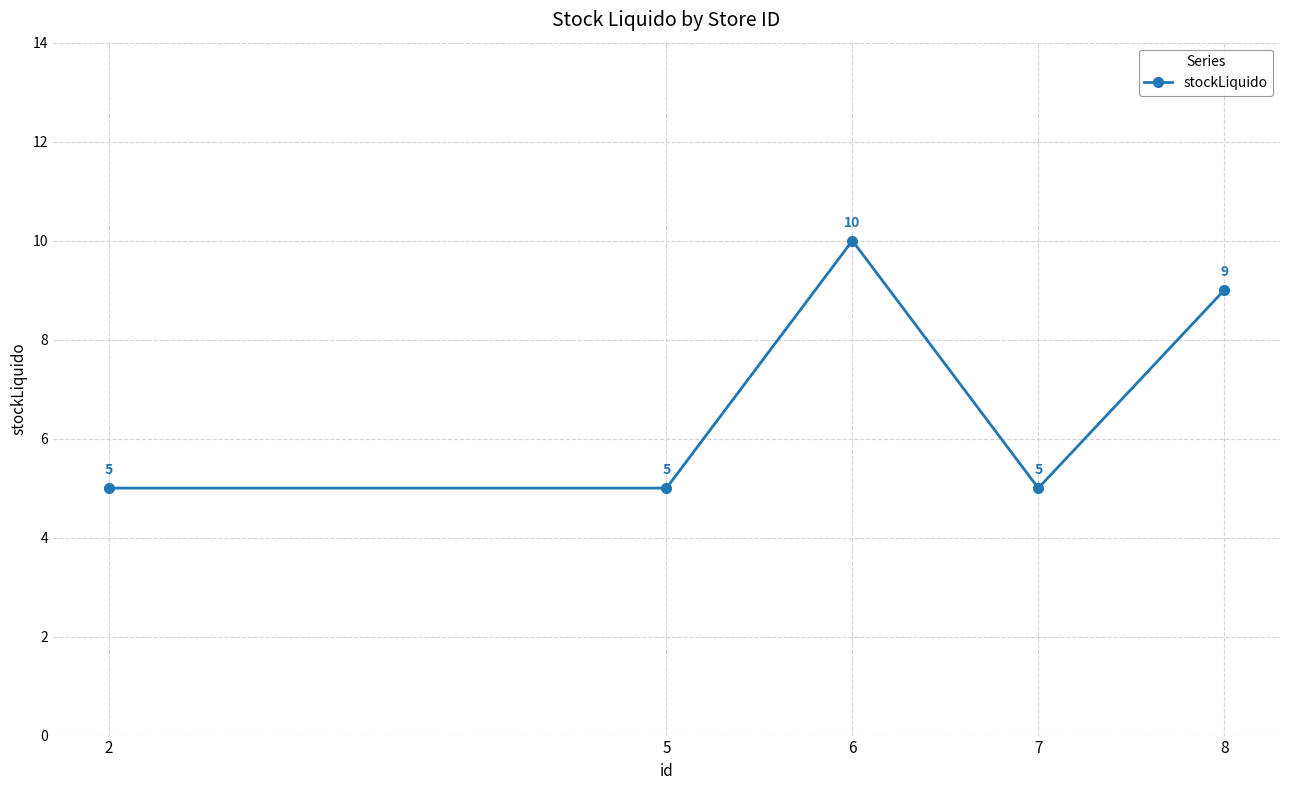

Where is the first local maximum?

6